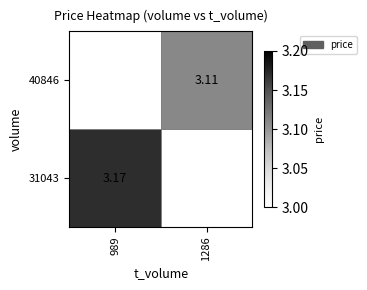

How many categories are shown in the chart?

2